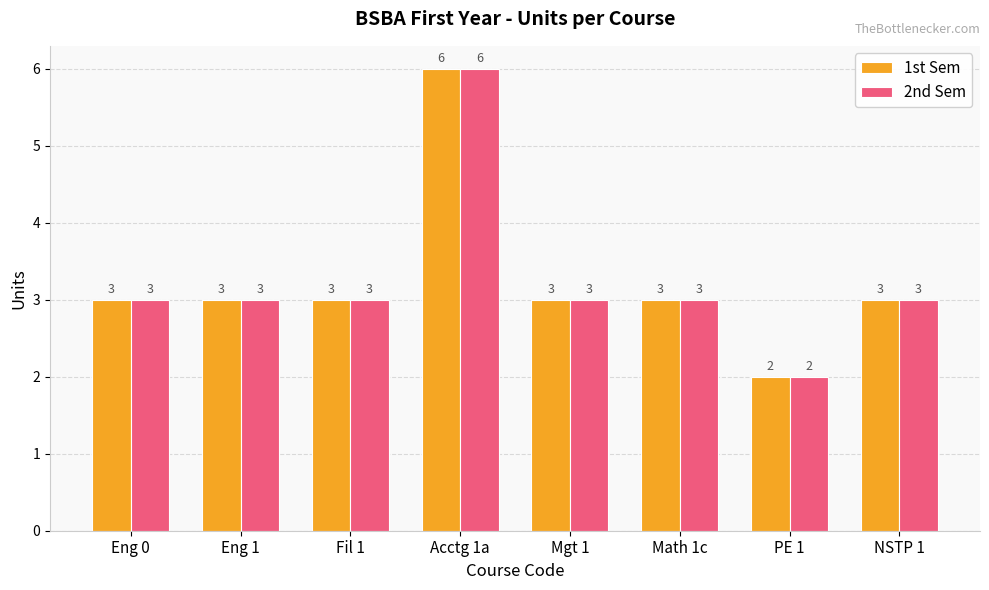

Is it true that 1st Sem equals 1 at Fil 1?

False